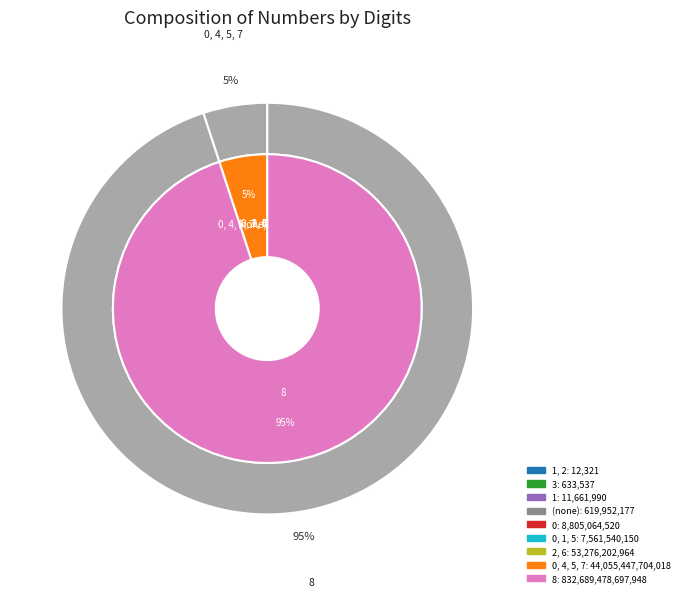

How many slices are in this pie chart?

9